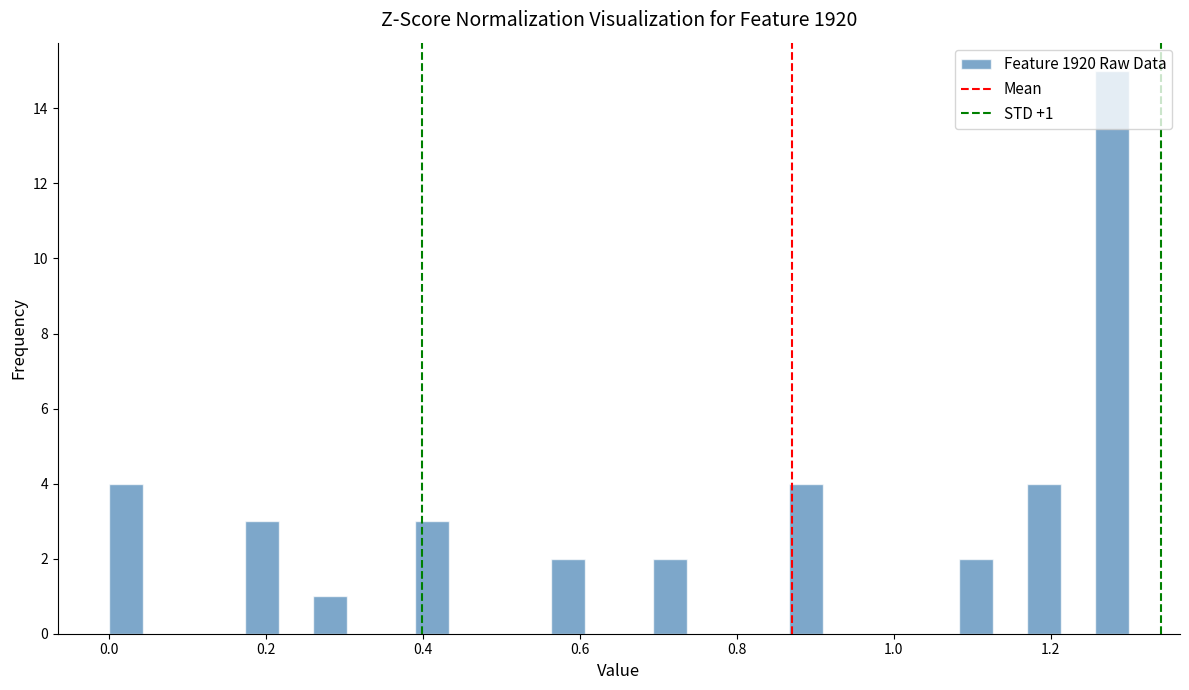

Read against the x-axis, roughly where is the centre of the tallest bar?

1.28